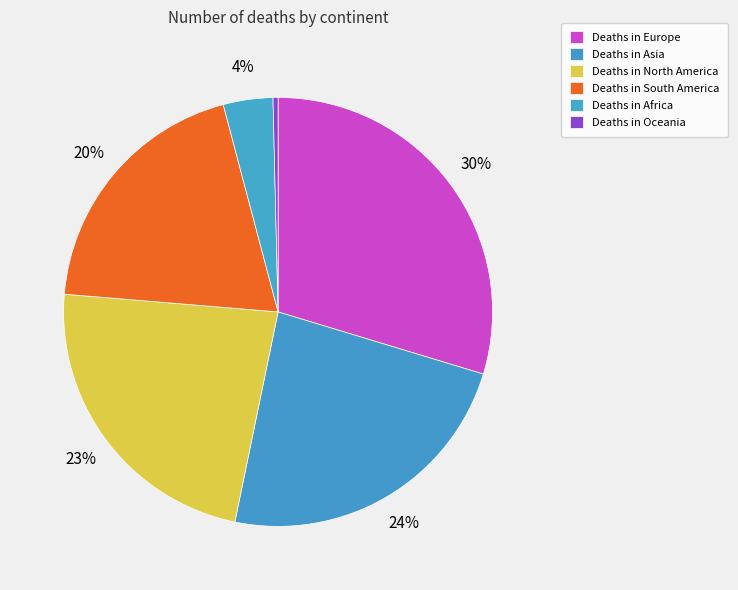

Count the number of slices in the pie.

6